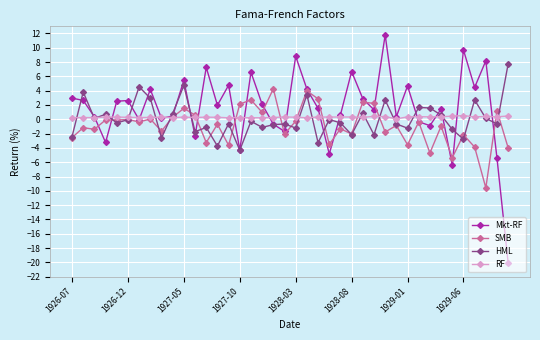

True or false: Mkt-RF has more than 2 points higher than both neighbors.

True